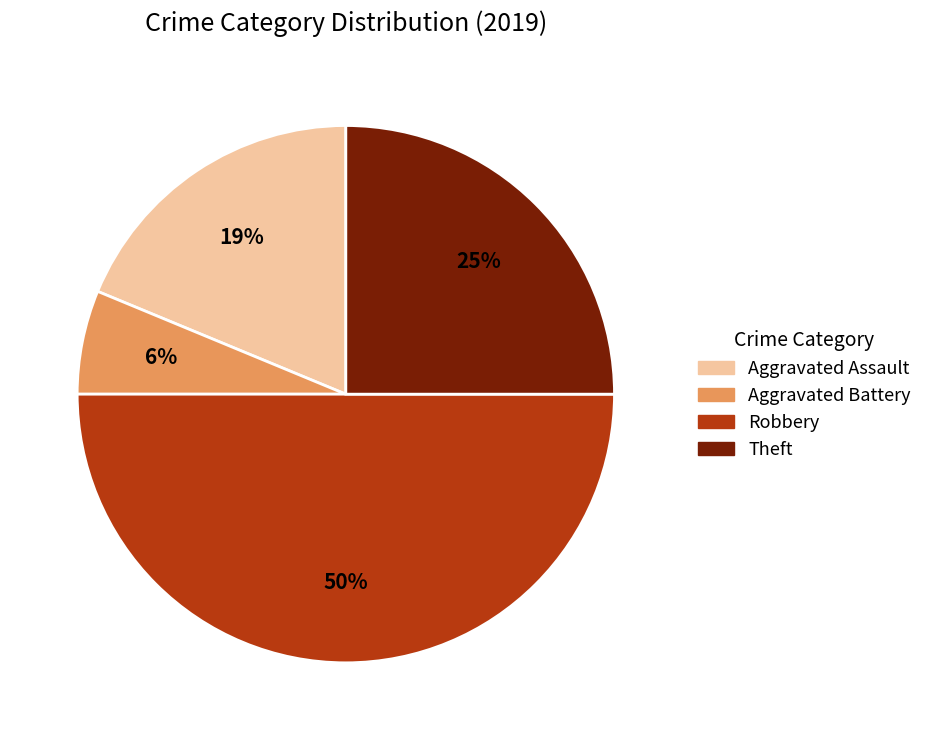

Rank the categories by value from lowest to highest.

Aggravated Battery, Aggravated Assault, Theft, Robbery